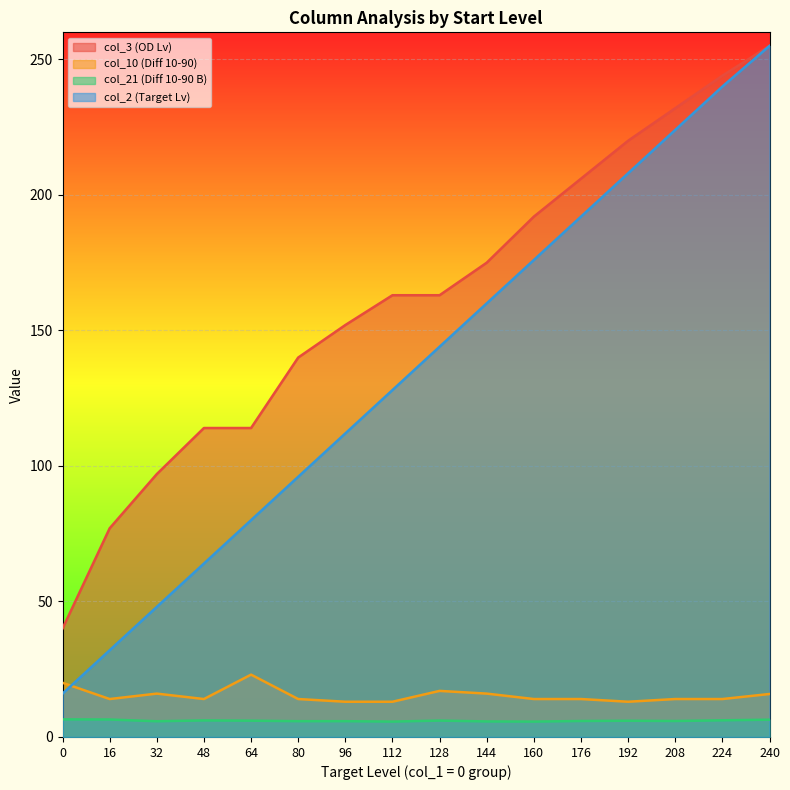

What is the value of the col_2 (Target Lv) point at the 11th from the left?

176.0